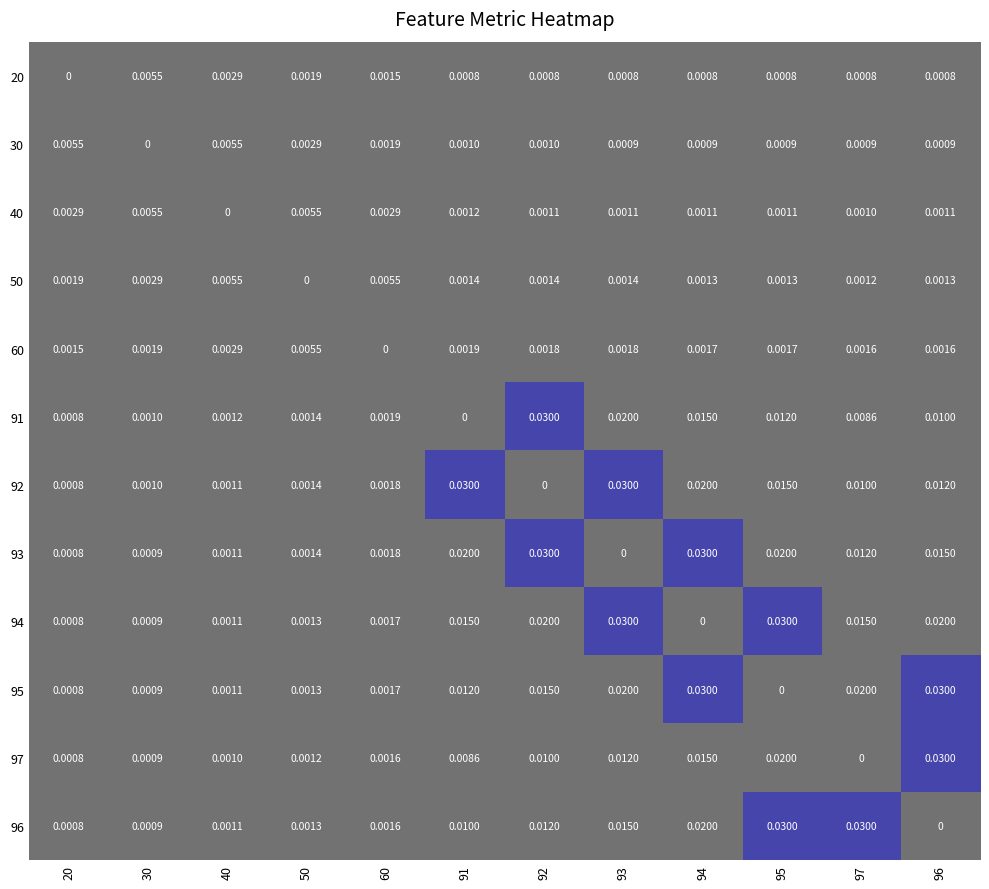

List the series in order of their peak value, highest first.

91, 92, 93, 94, 95, 97, 96, 20, 30, 40, 50, 60